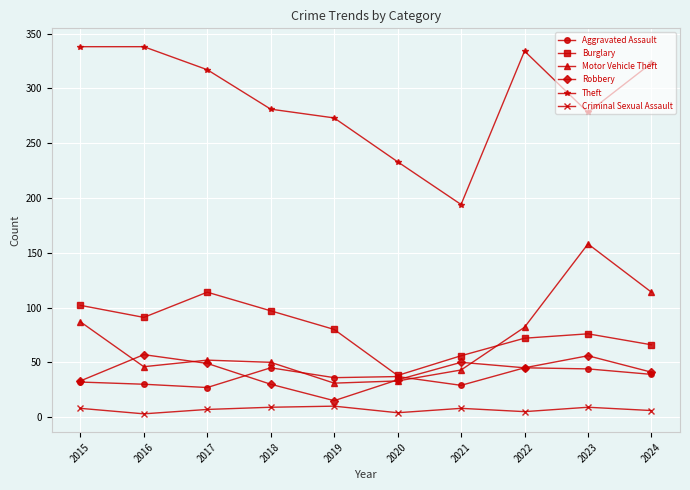

How many lines are shown in the chart?

6